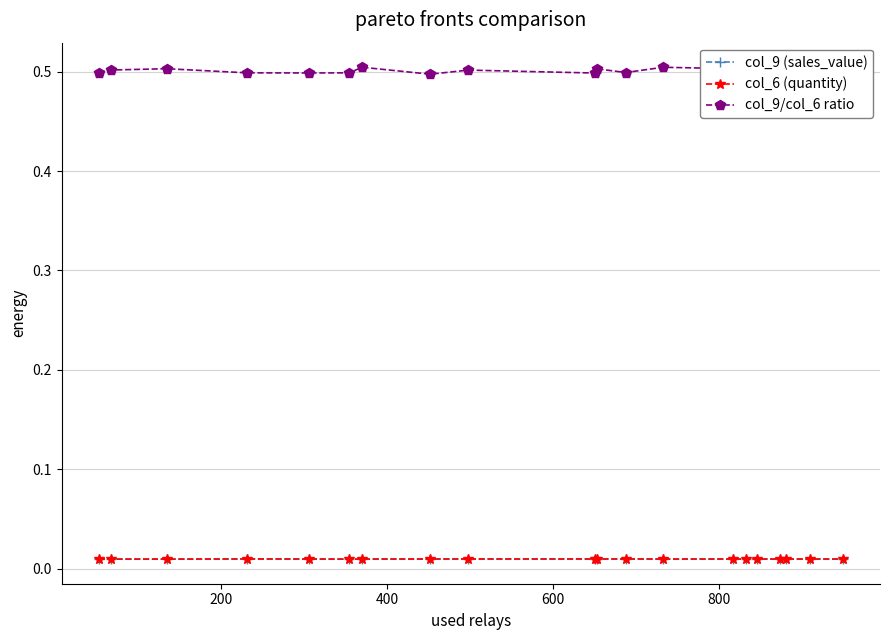

How many data points does each series have?

20